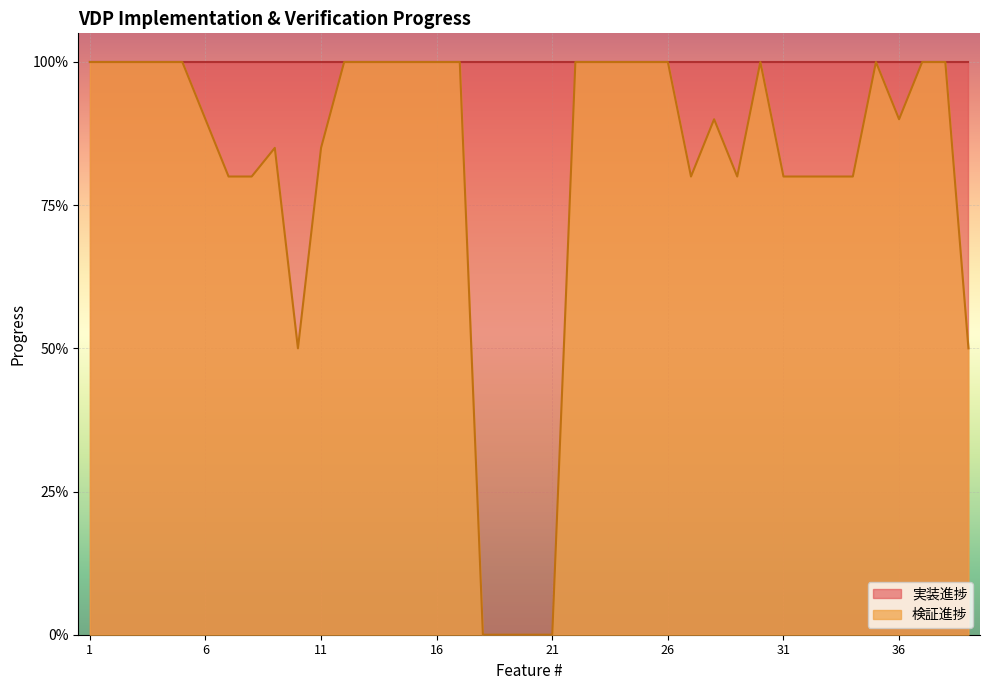

What is the greatest value displayed?

1.0